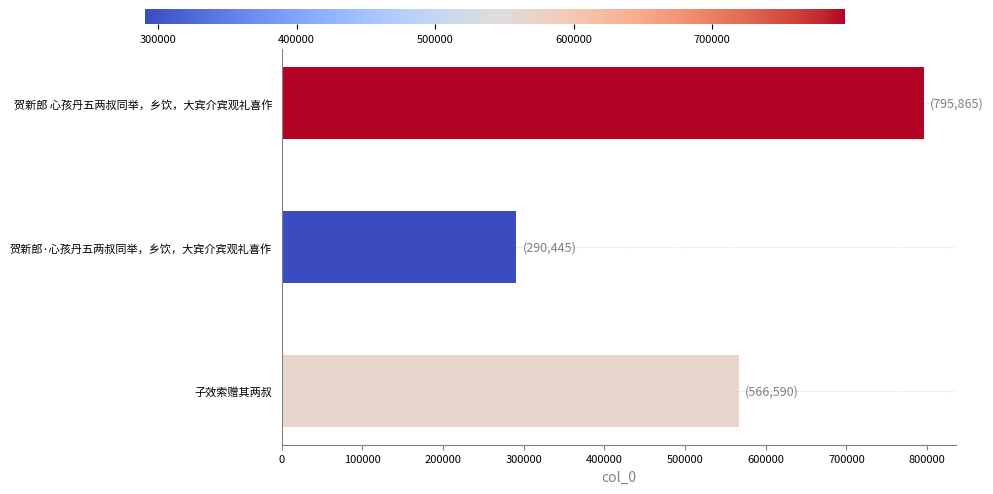

Reading bottom to top, transcribe all the data shown in this chart.

子效索赠其两叔=566590	贺新郎·心孩丹五两叔同举，乡饮，大宾介宾观礼喜作=290445	贺新郎 心孩丹五两叔同举，乡饮，大宾介宾观礼喜作=795865